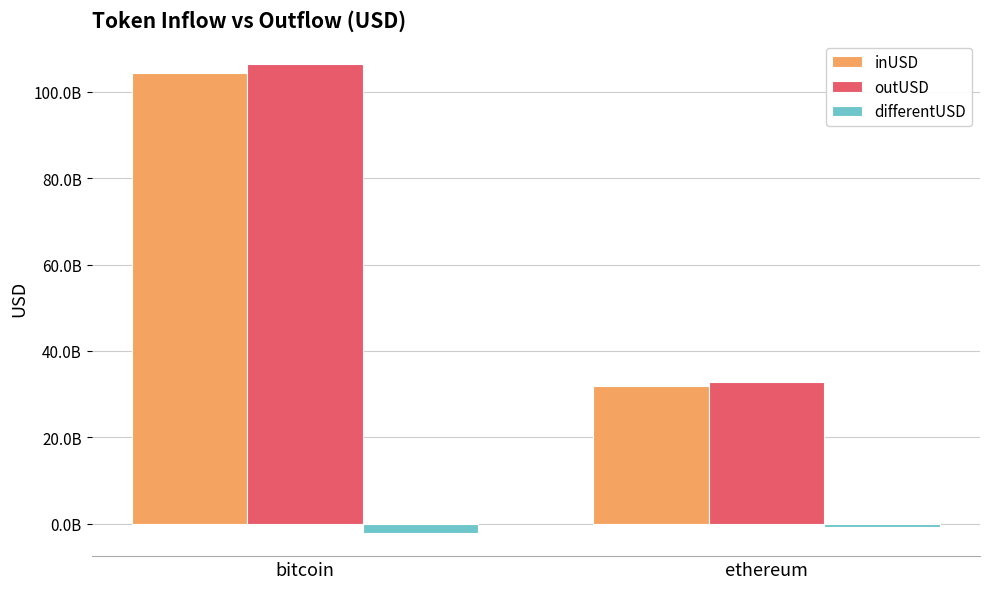

What value does the inUSD series have at ethereum?

31985740246.8